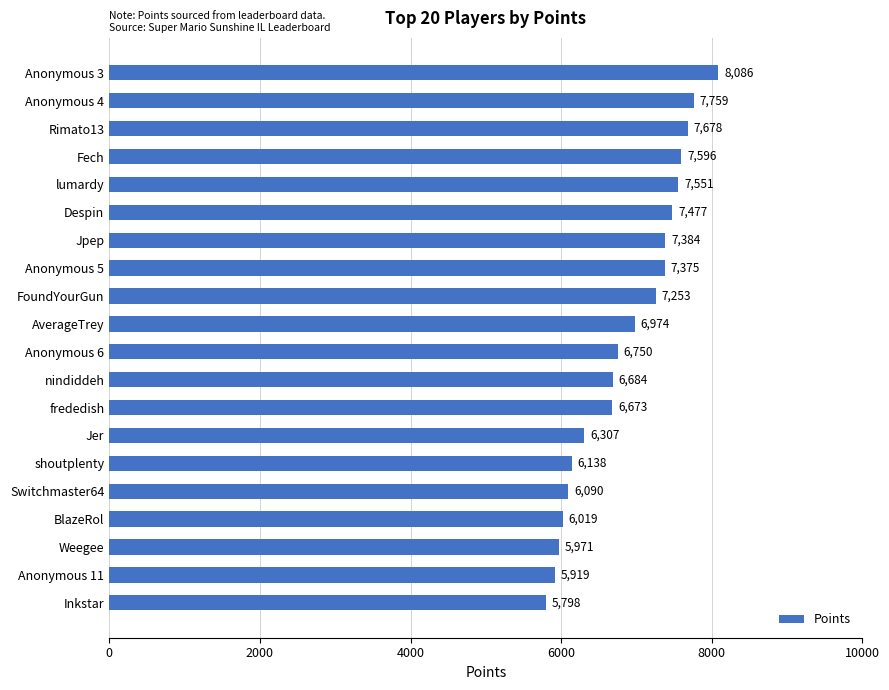

True or false: the data shows 7551 at lumardy.

True